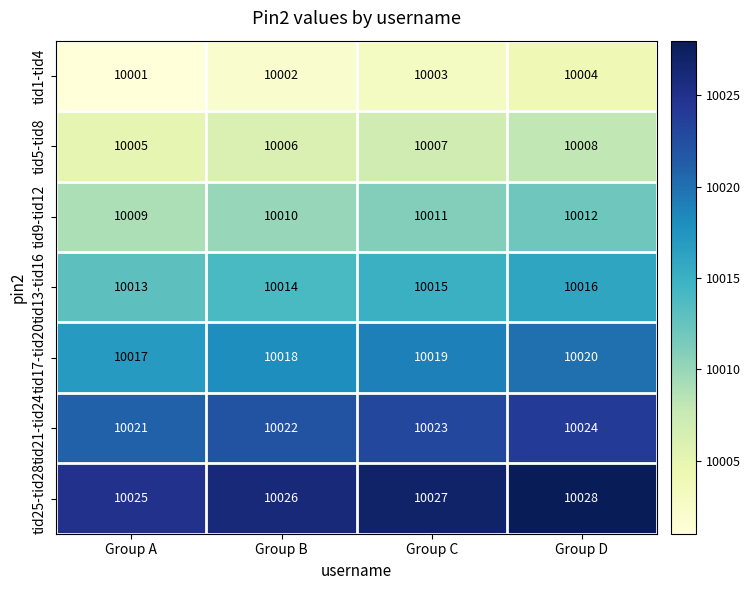

True or false: tid17-tid20 has a value of 10019 at Group C.

True